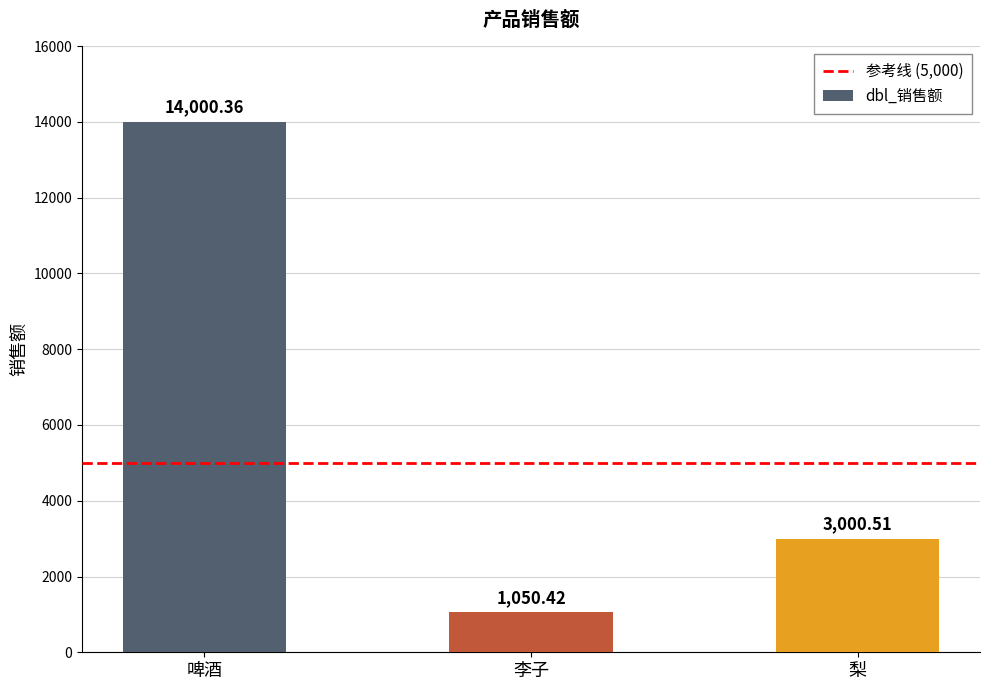

List the labels in order of value, smallest first.

李子, 梨, 啤酒